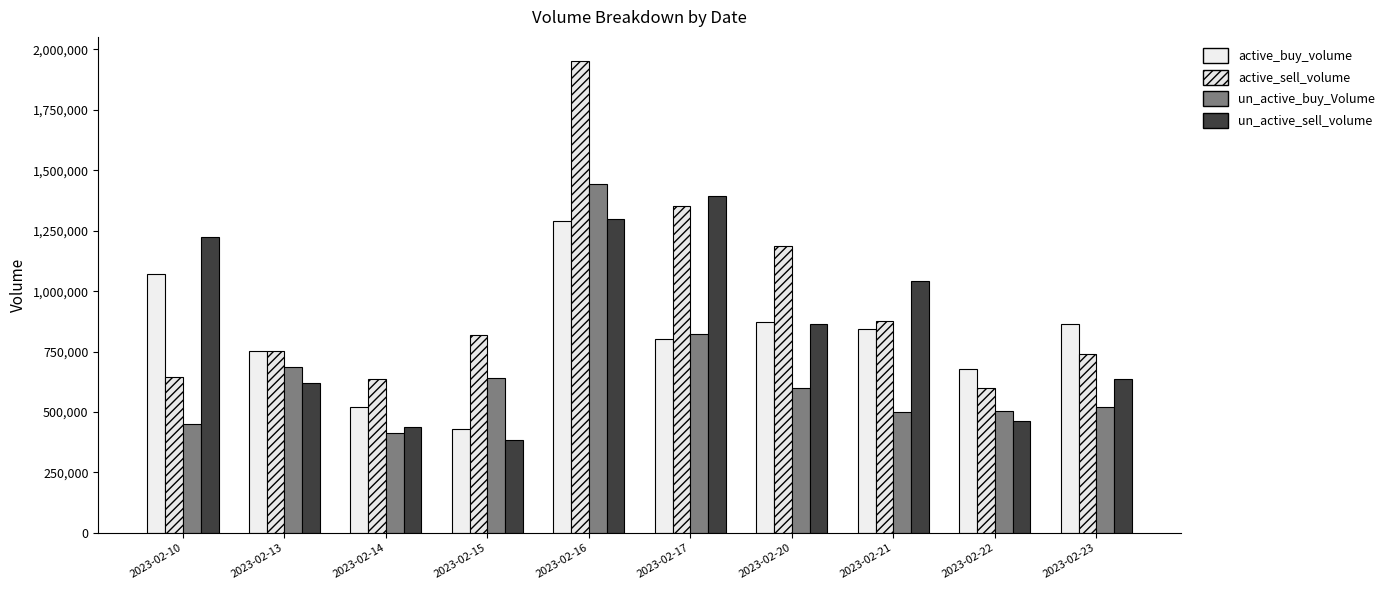

At which label does active_sell_volume first exceed 819200?

2023-02-16